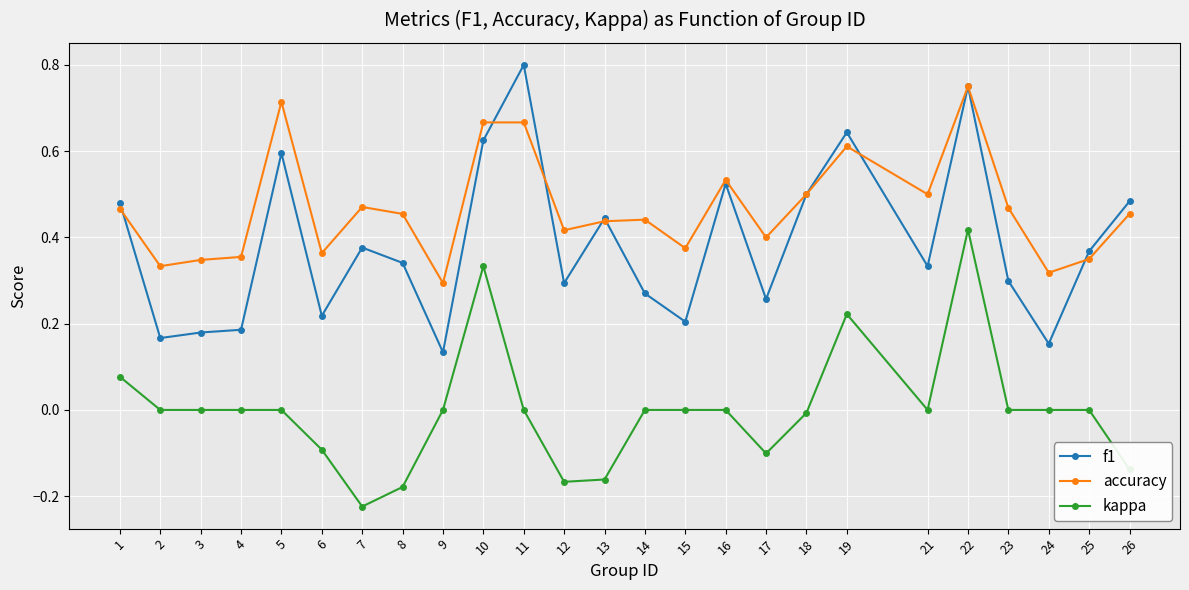

True or false: f1 and kappa cross at least once.

False